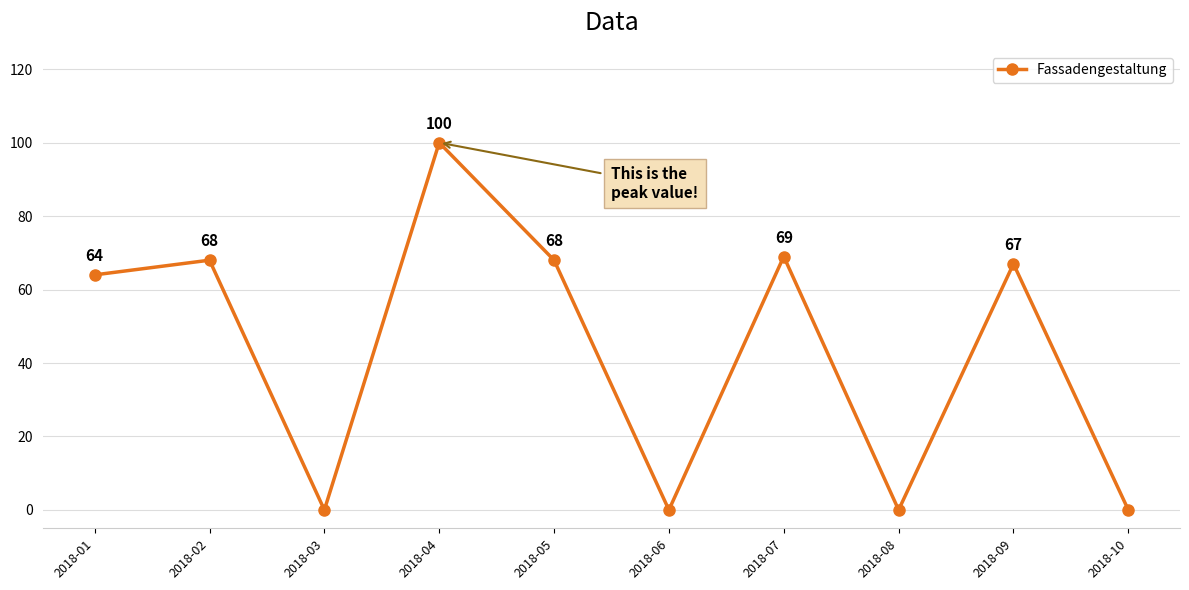

What is the value of the 4th point from the left?

100